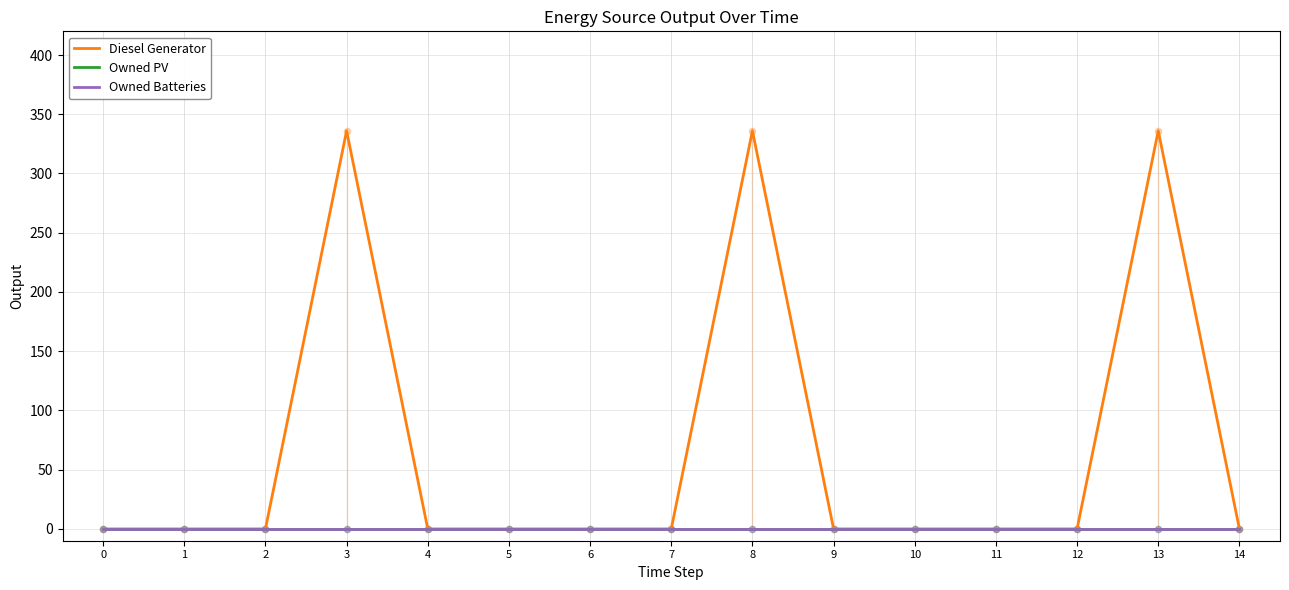

Is the value of Owned Batteries at 6 greater than the value of Owned PV at 13?

No